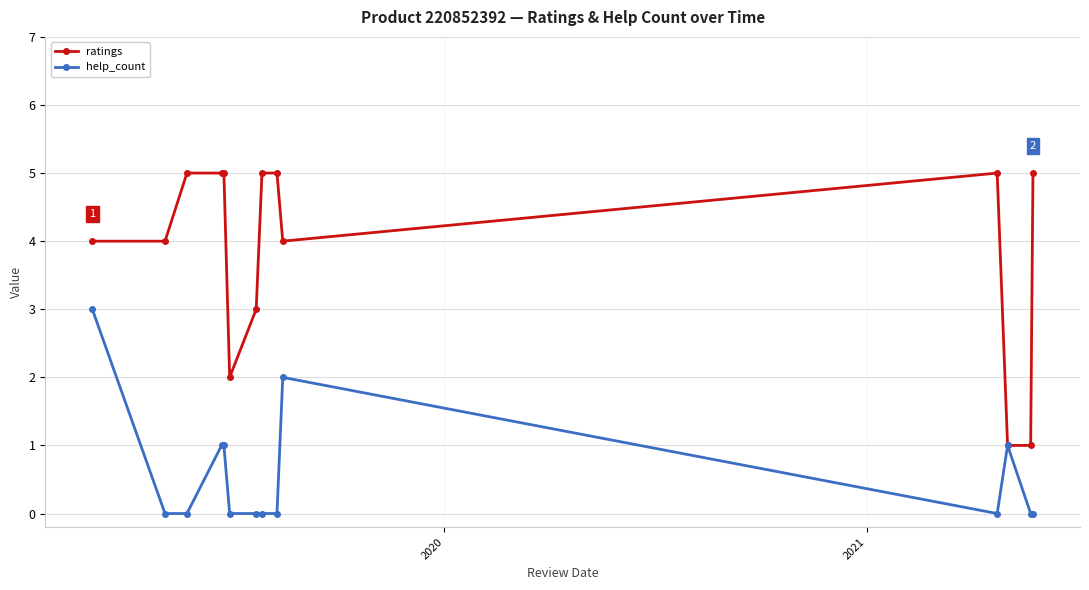

What is the greatest value displayed?

5